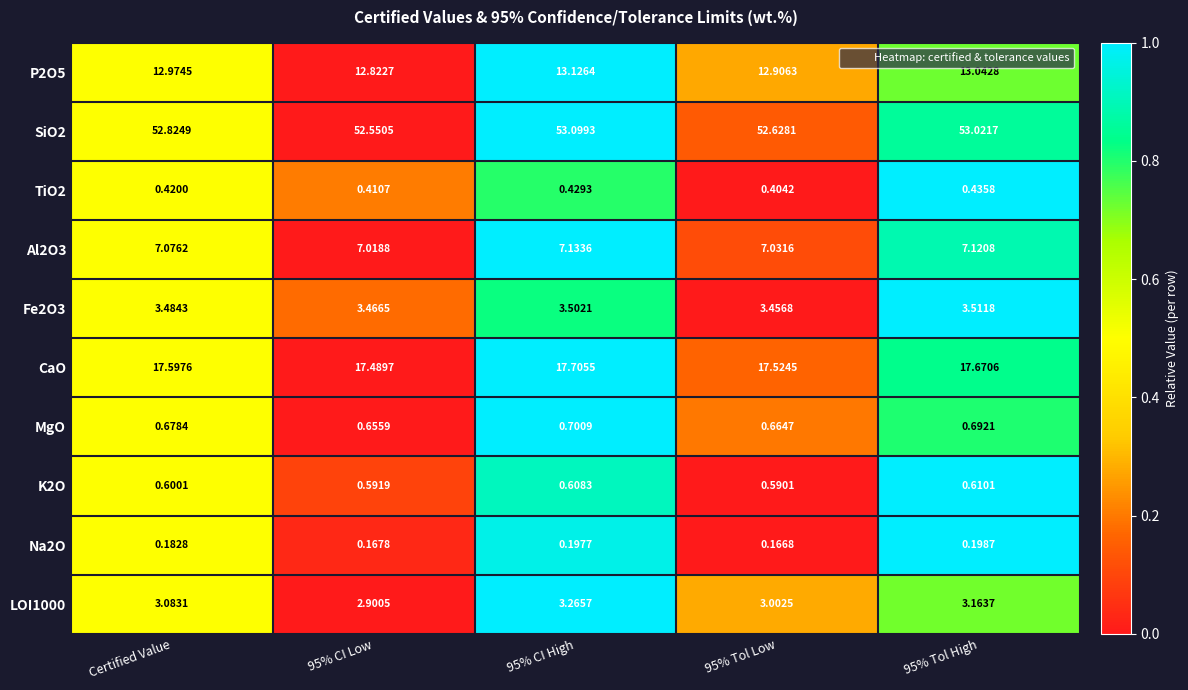

Is the value of CaO at 95% Tol High greater than the value of P2O5 at 95% Tol High?

Yes